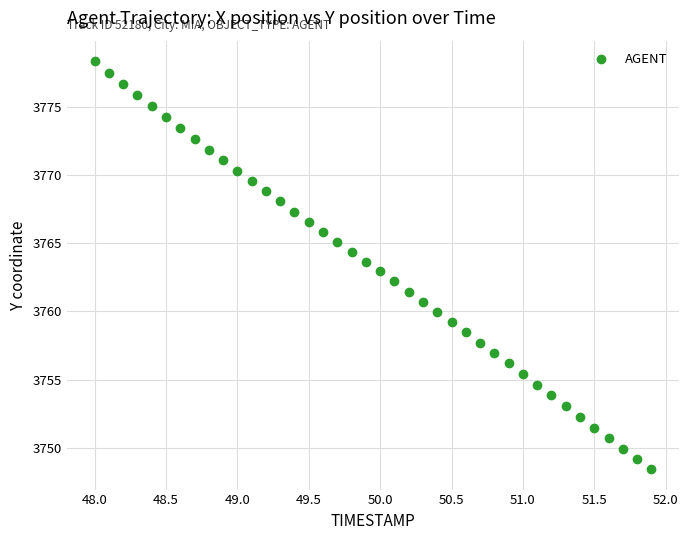

What is the range of X values (max minus min)?

3.9